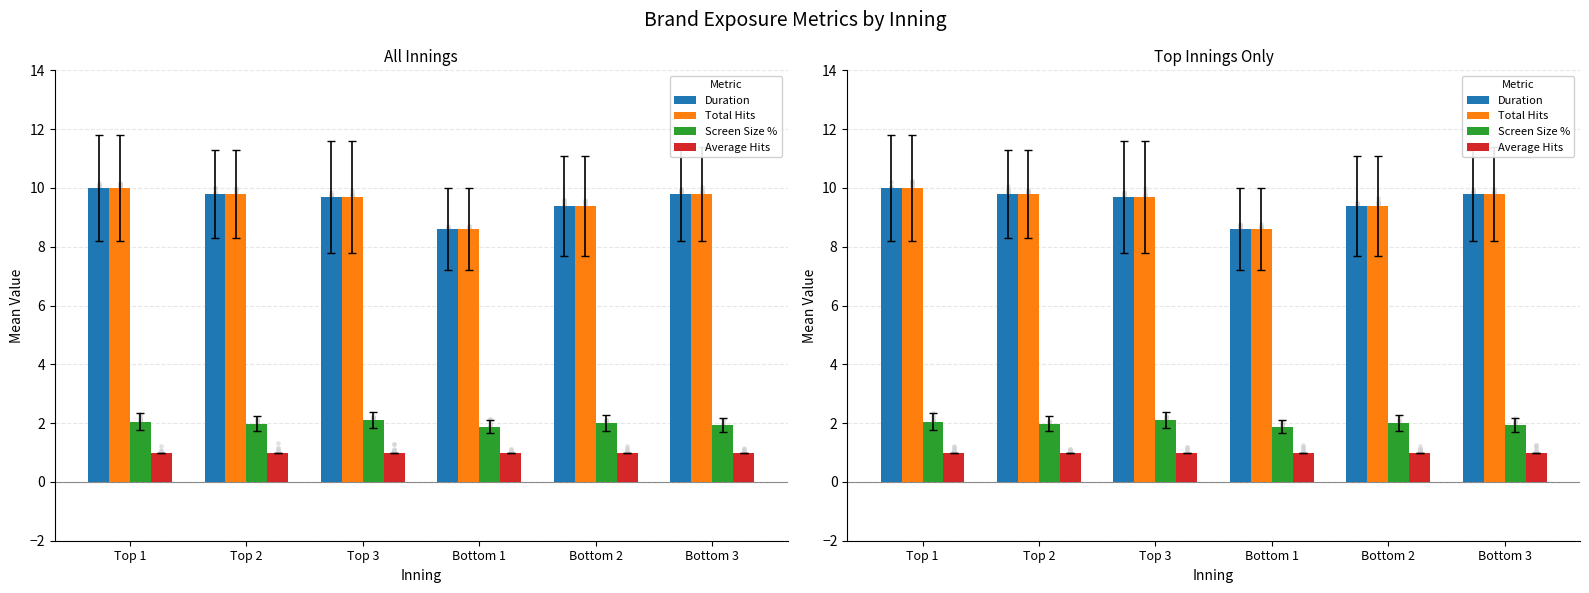

Which series reaches the minimum Y coordinate?

Average Hits